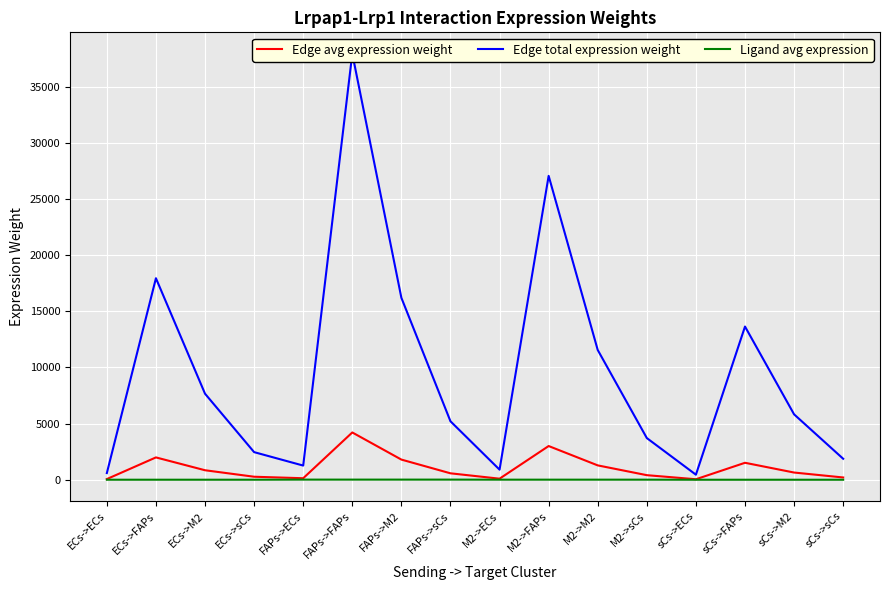

What are all the series names shown in the legend?

Edge avg expression weight, Edge total expression weight, Ligand avg expression